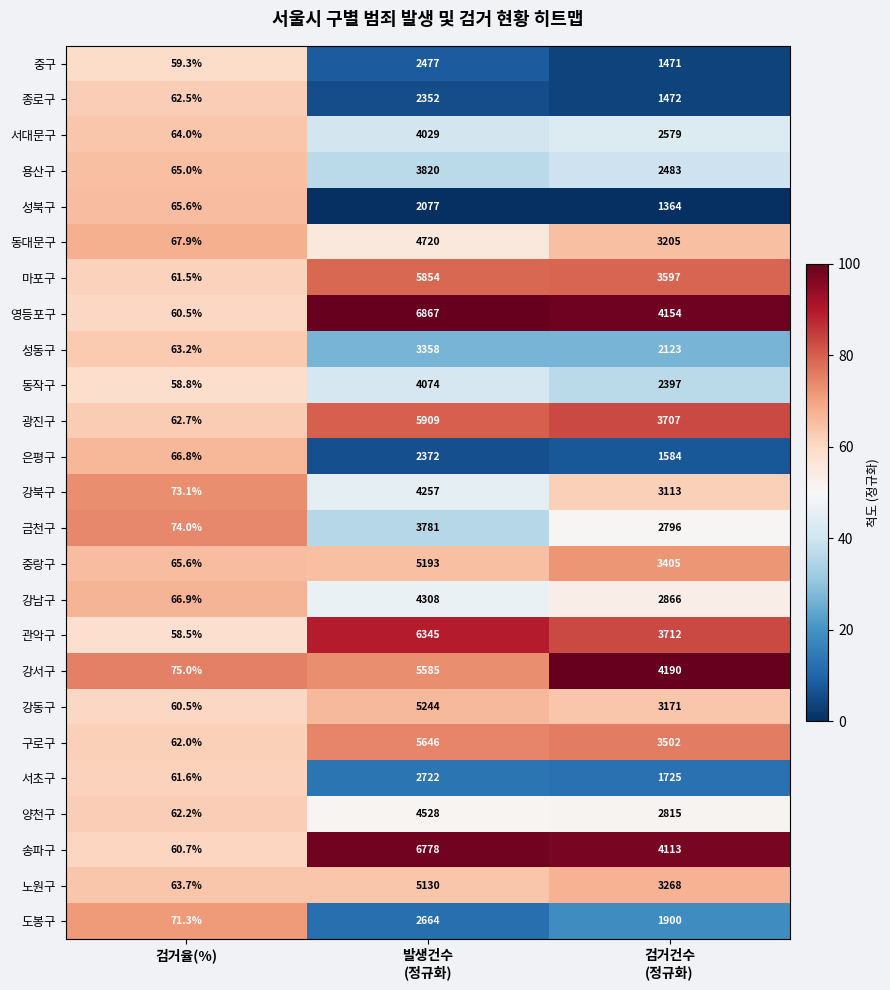

Which series changed the most between 발생건수
(정규화) and 검거건수
(정규화)?

영등포구